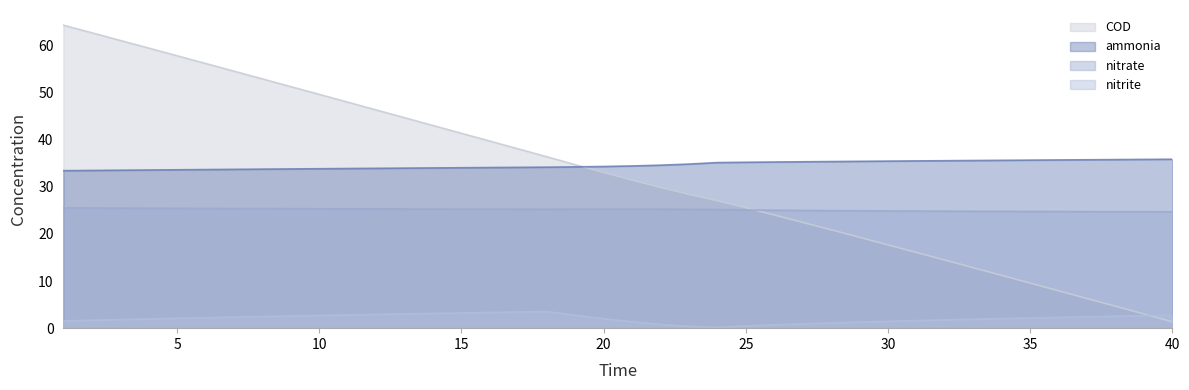

How many data points does each series have?

40